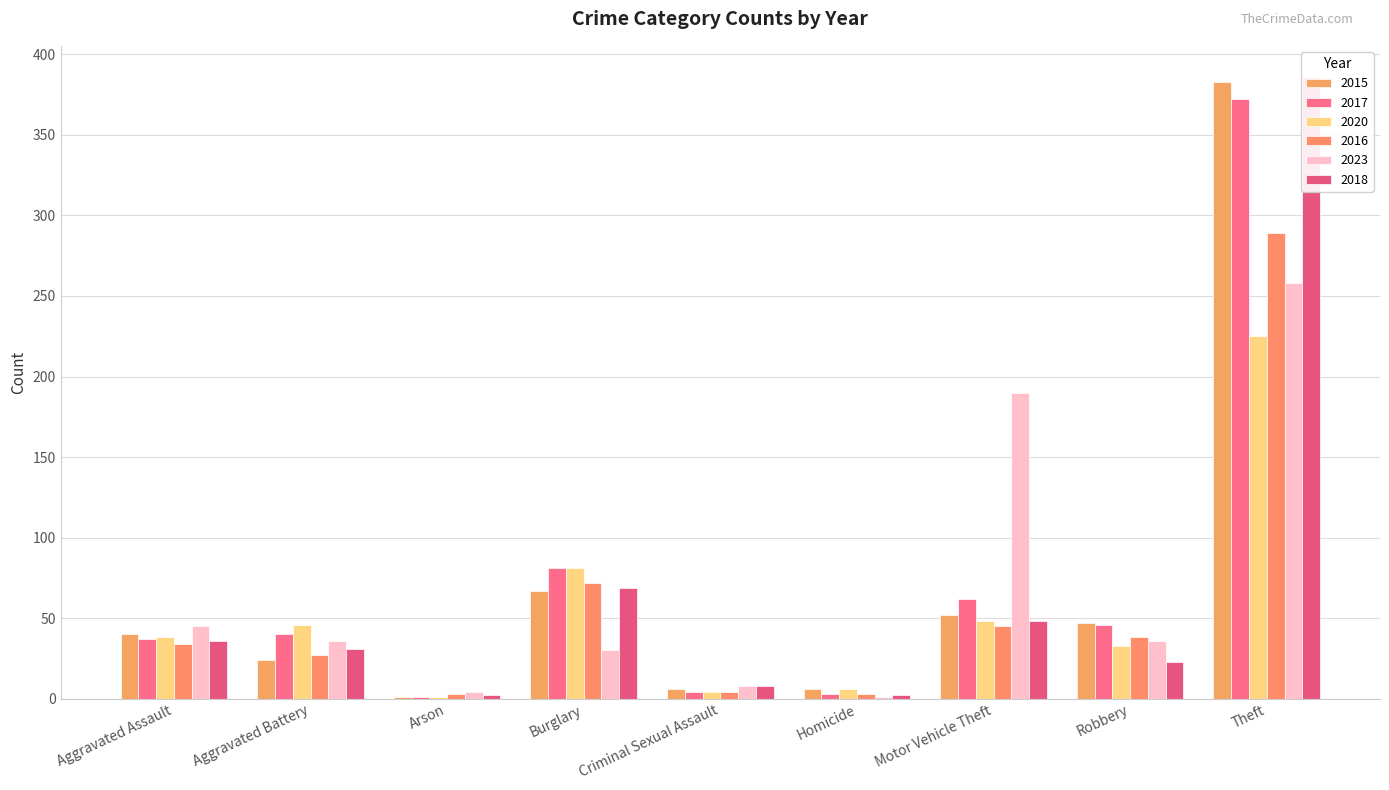

The value of 2016 at Aggravated Battery is 42. True or false?

False